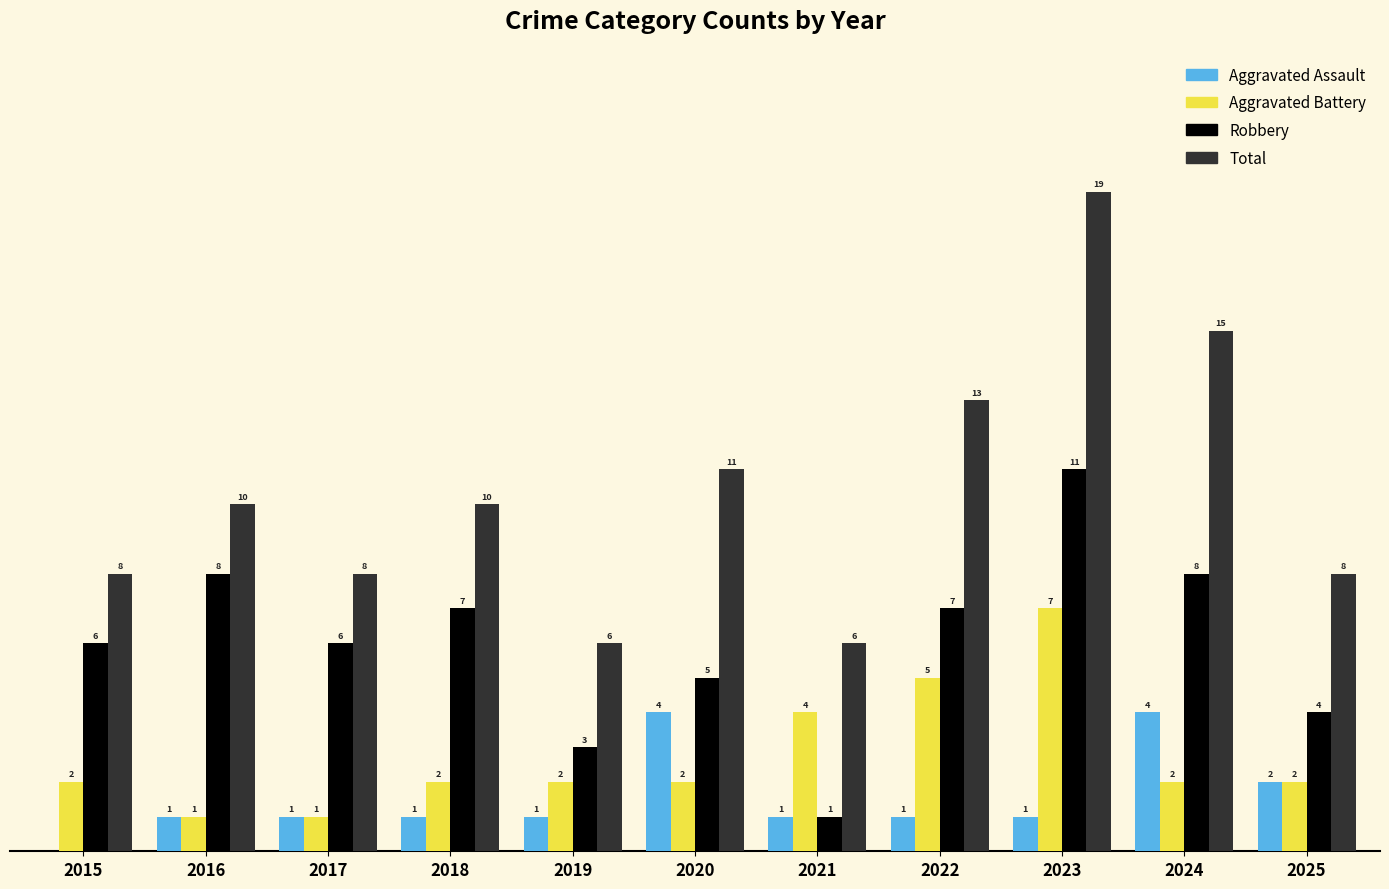

Between 2017 and 2021, which series saw the biggest shift?

Robbery